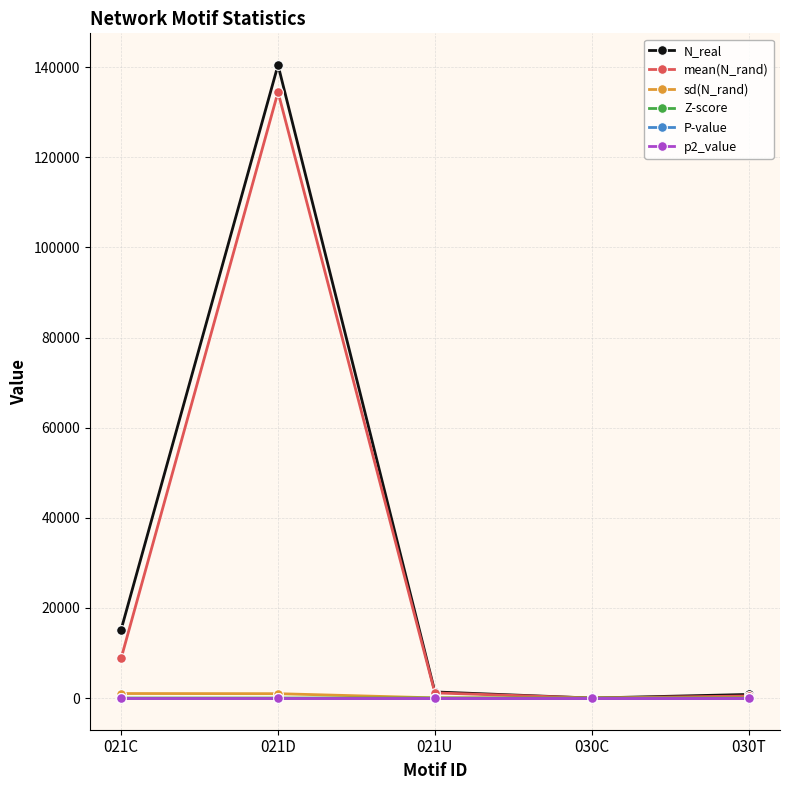

What is the difference between the highest and lowest values at 021D?

140480.0